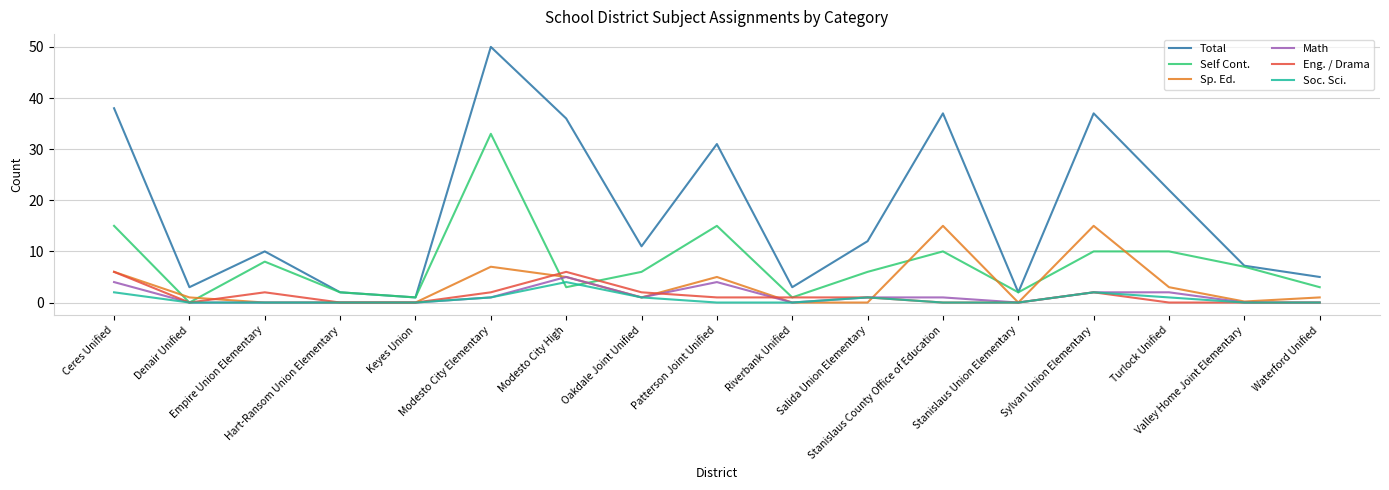

What is the highest value of the Math series?

5.0